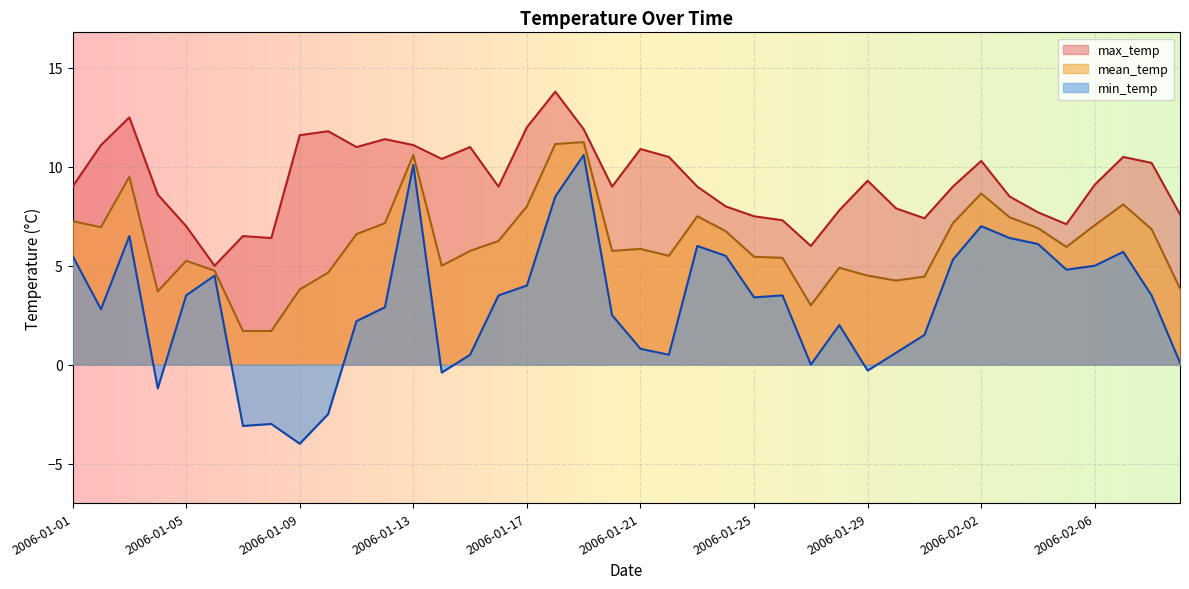

At which category is the sum across all series the highest?

2006-01-19